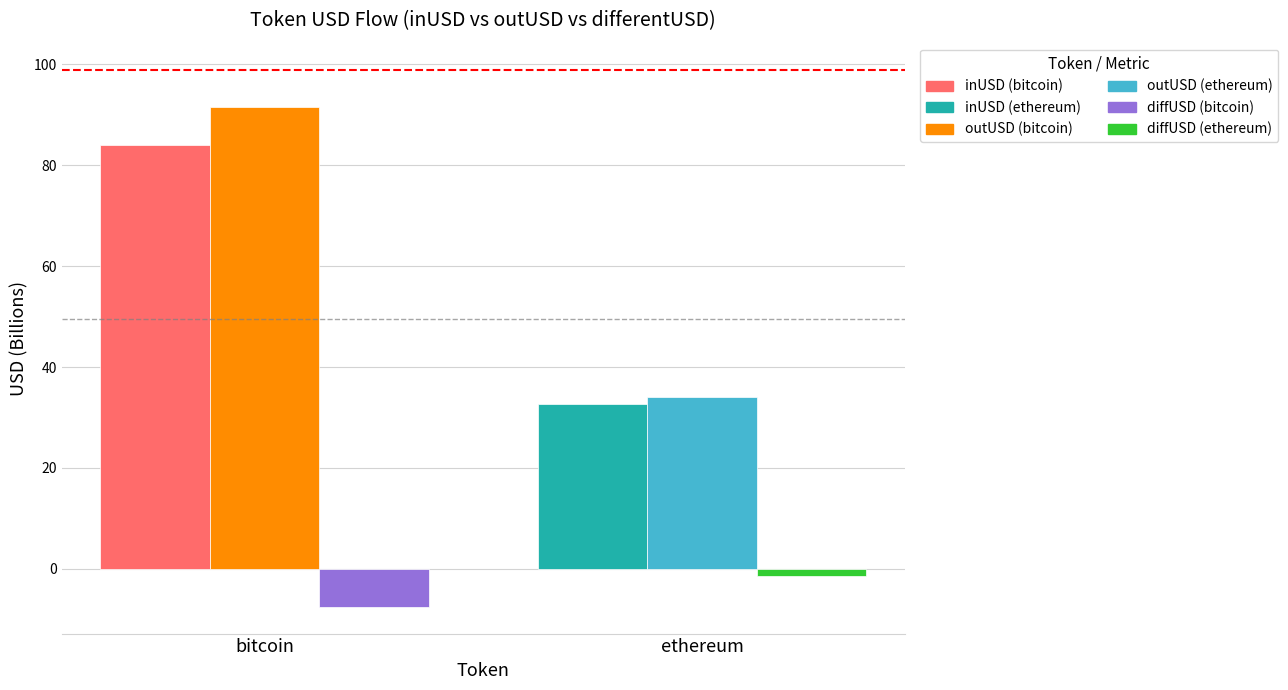

At which category is the sum across all series the highest?

bitcoin